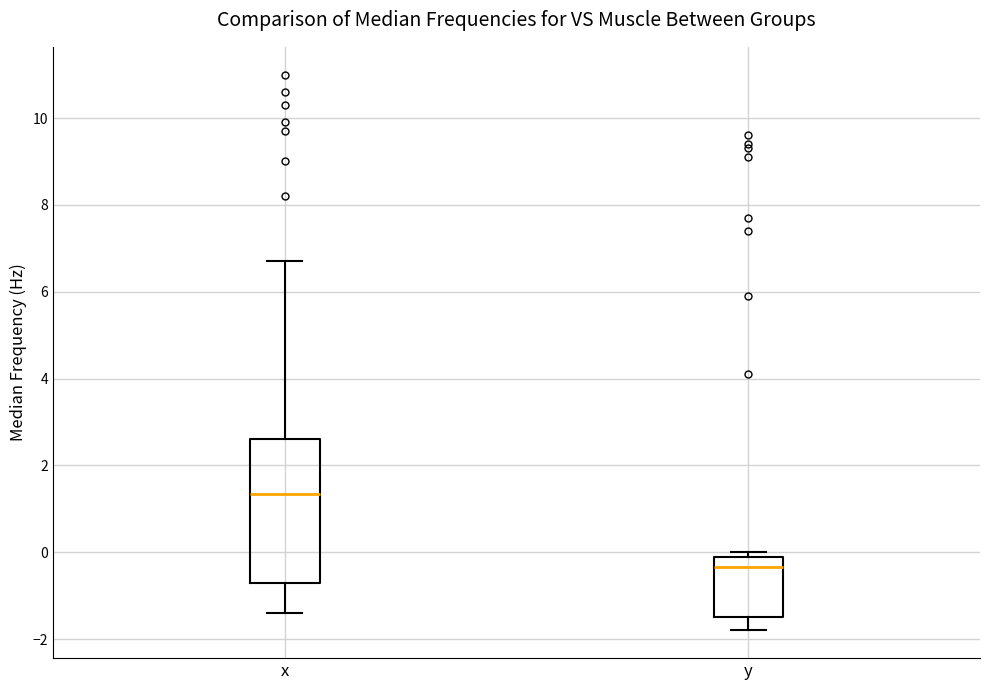

Which box is the tallest, from its lower edge to its upper edge?

x